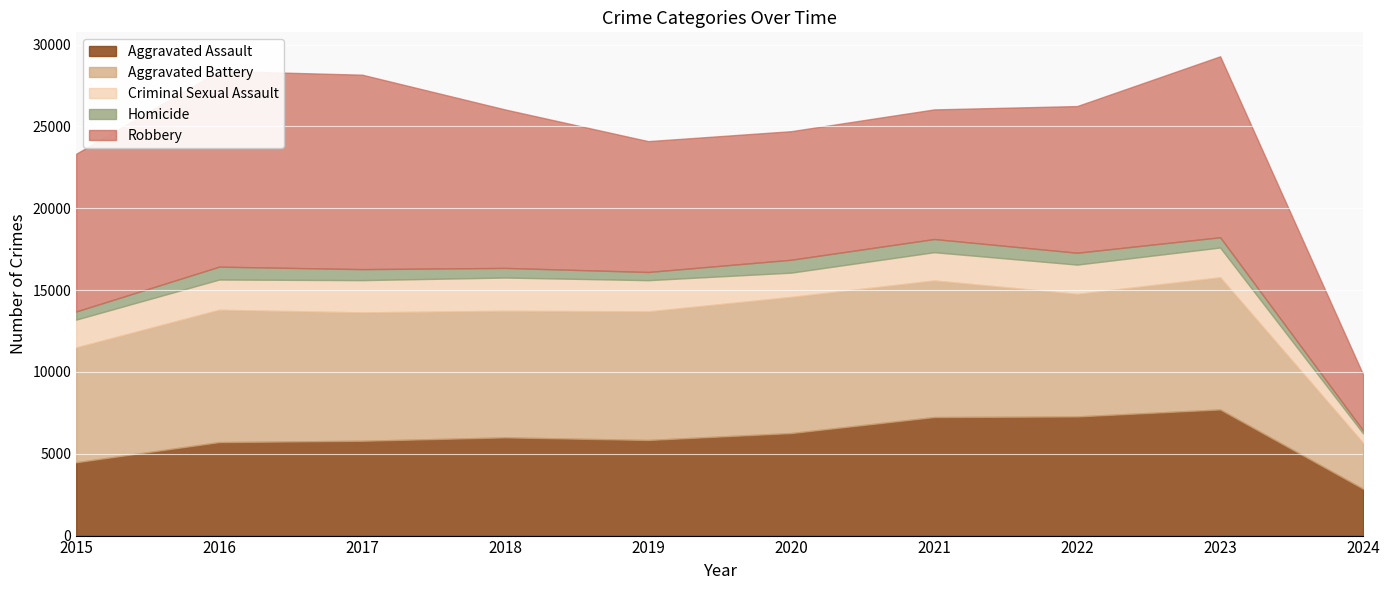

What is the difference between the highest and lowest values at 2019?

7496